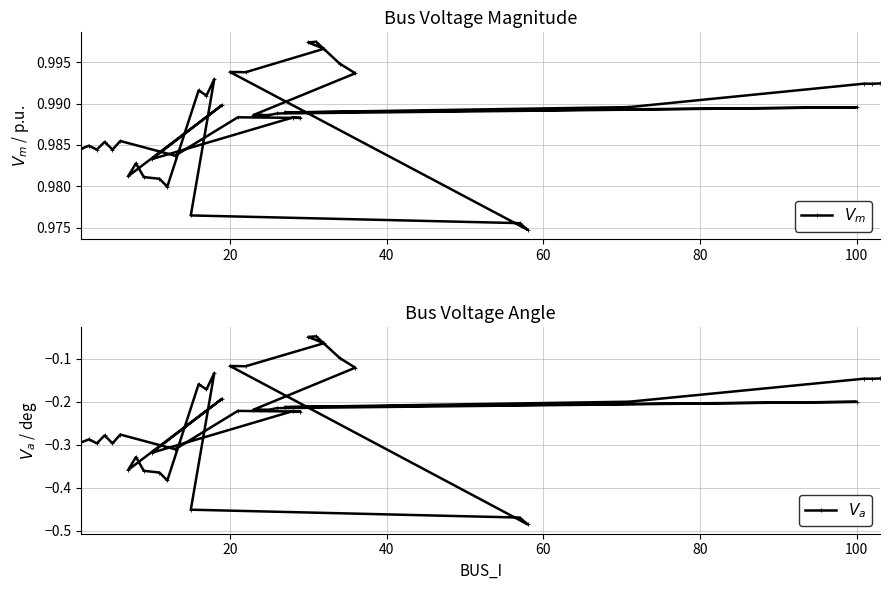

The $V_m$ series shows 1.5 at 16. True or false?

False